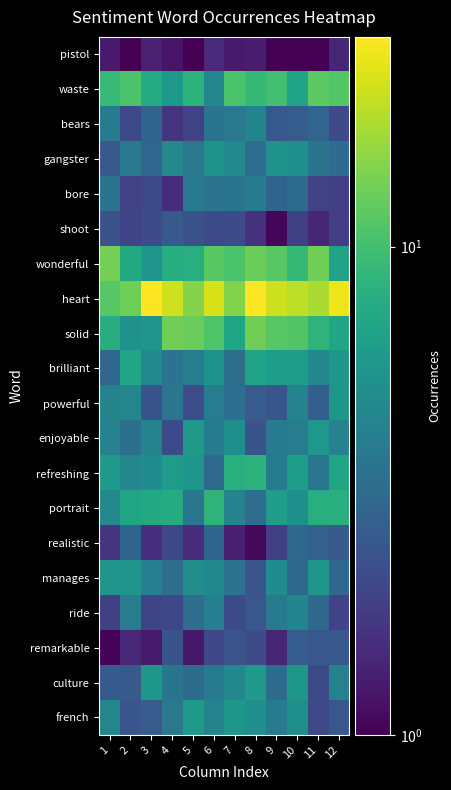

List the series in order of their peak value, highest first.

heart, wonderful, solid, waste, portrait, refreshing, brilliant, french, enjoyable, culture, manages, powerful, gangster, ride, bears, bore, realistic, remarkable, shoot, pistol